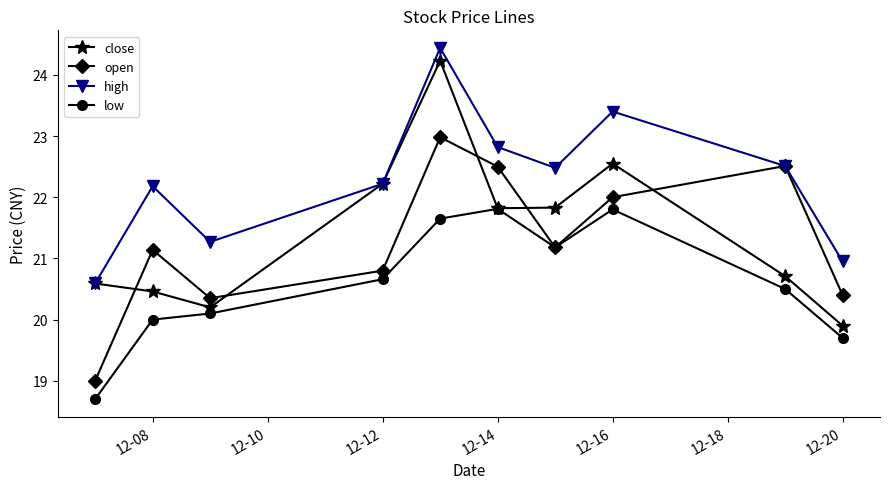

In open, how many points are higher than both neighbors (excluding endpoints)?

3